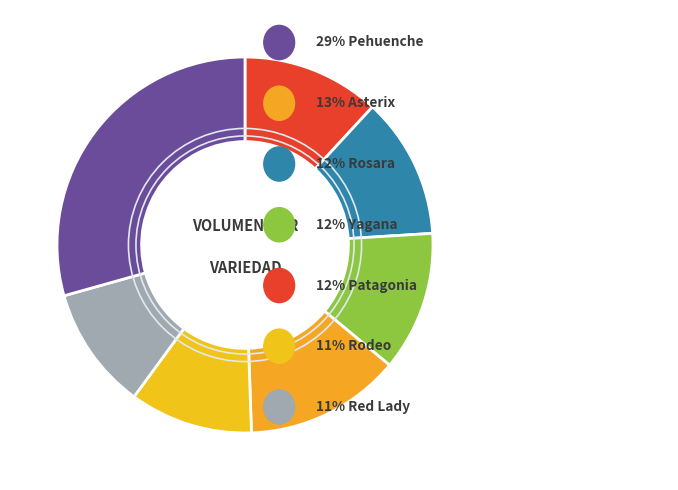

How many slices are in this pie chart?

7